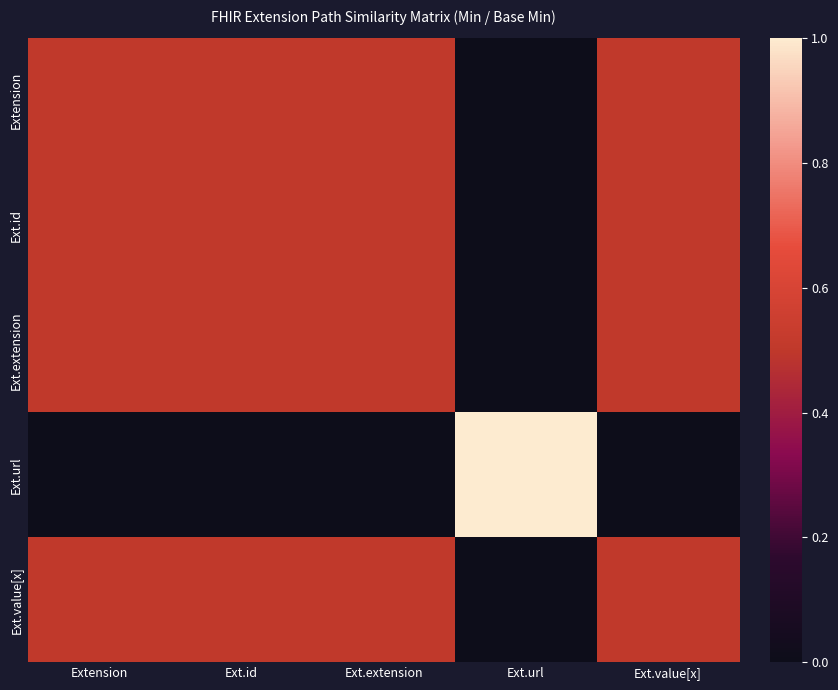

Between Ext.value[x] and Ext.extension, which is larger?

Ext.value[x]